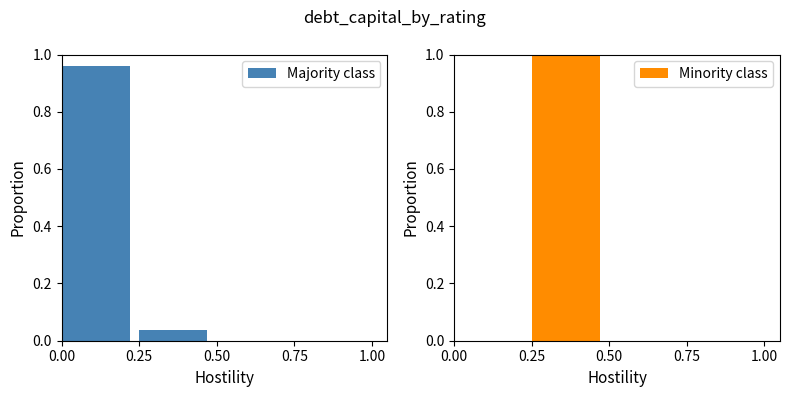

How many data points in Minority class are above 0?

1